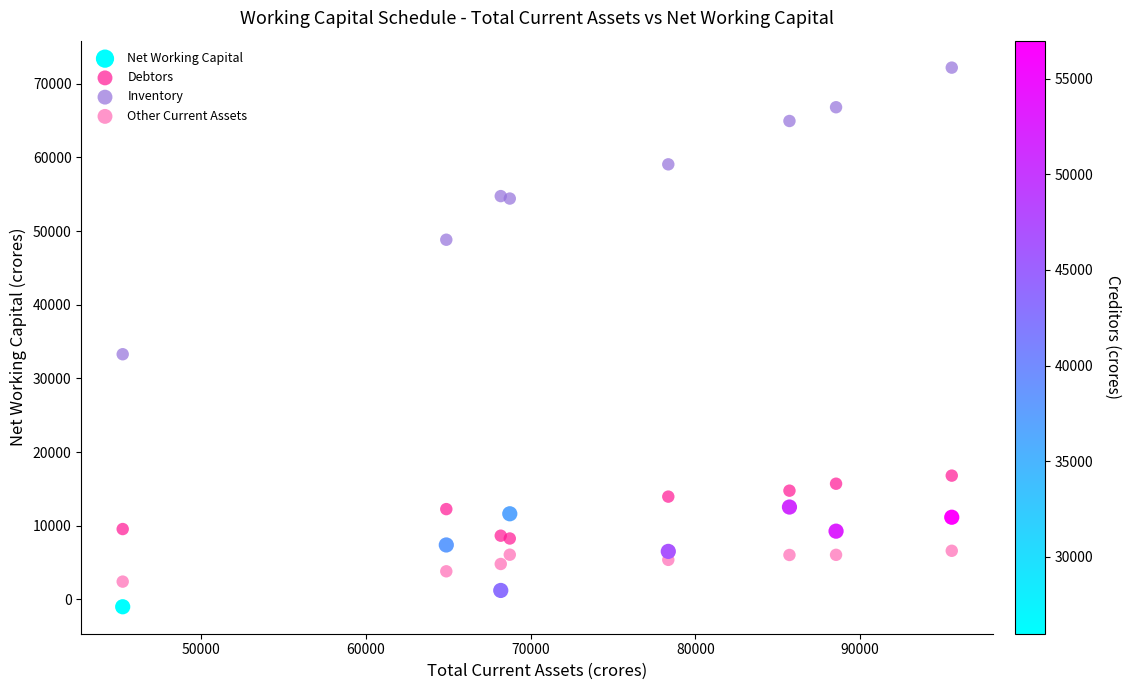

Which series contains the highest Y value?

Inventory